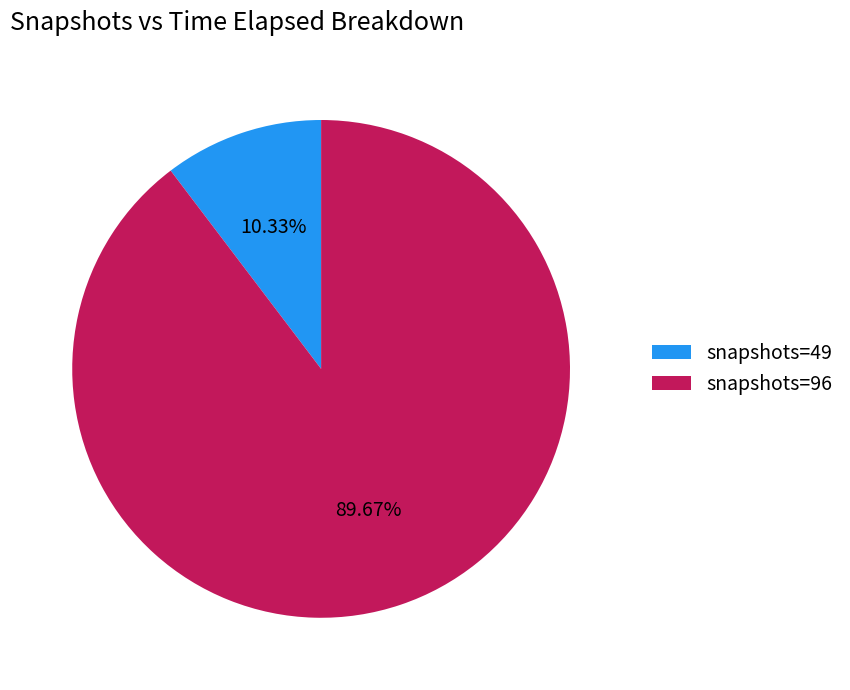

Which has a higher value, snapshots=49 or snapshots=96?

snapshots=96